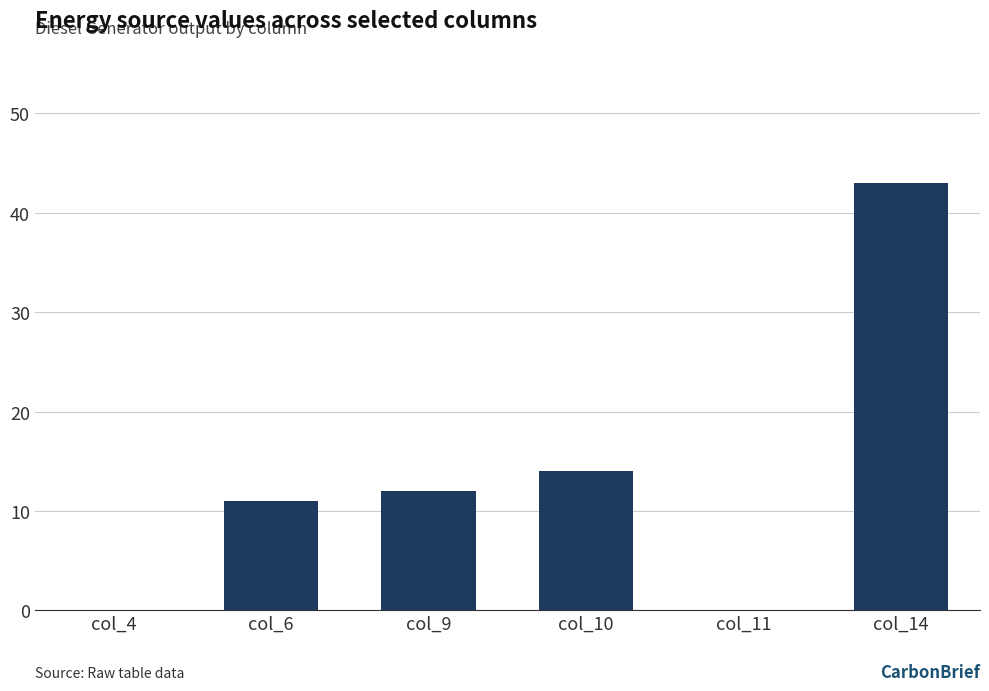

How many series are shown in this chart?

1